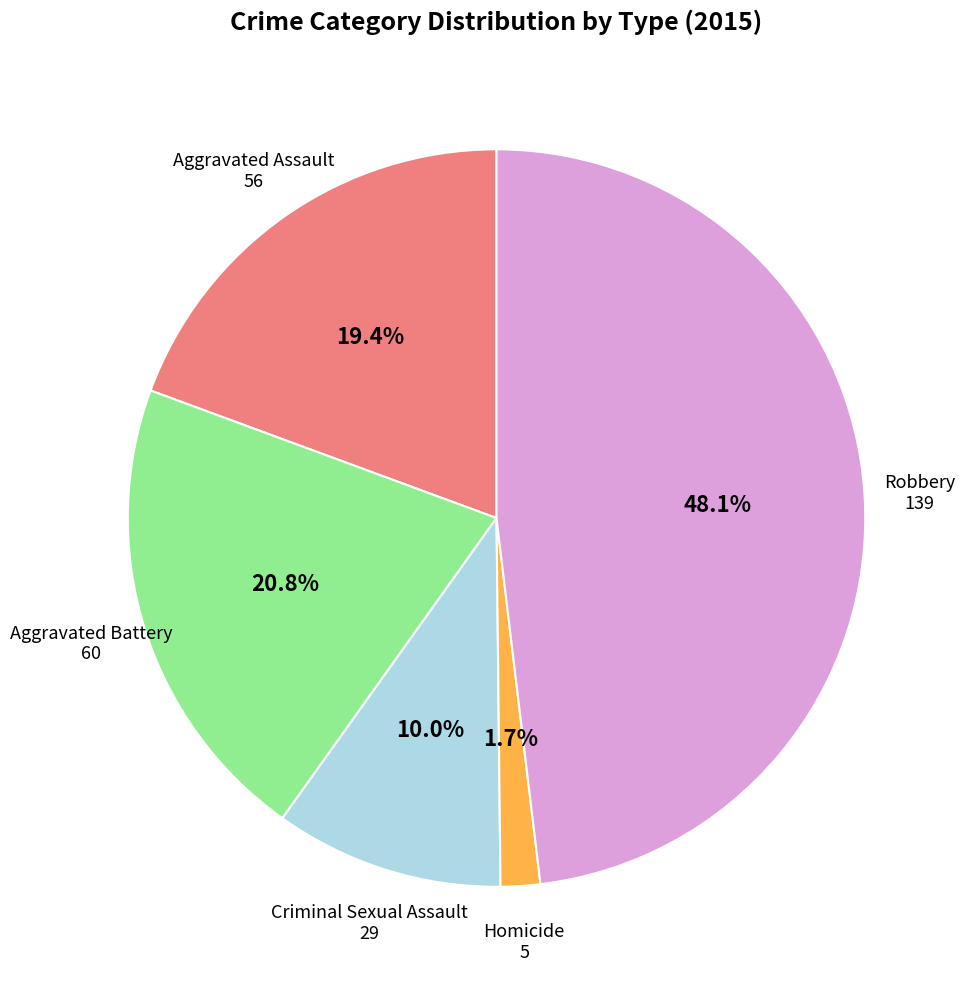

Count the number of slices in the pie.

5